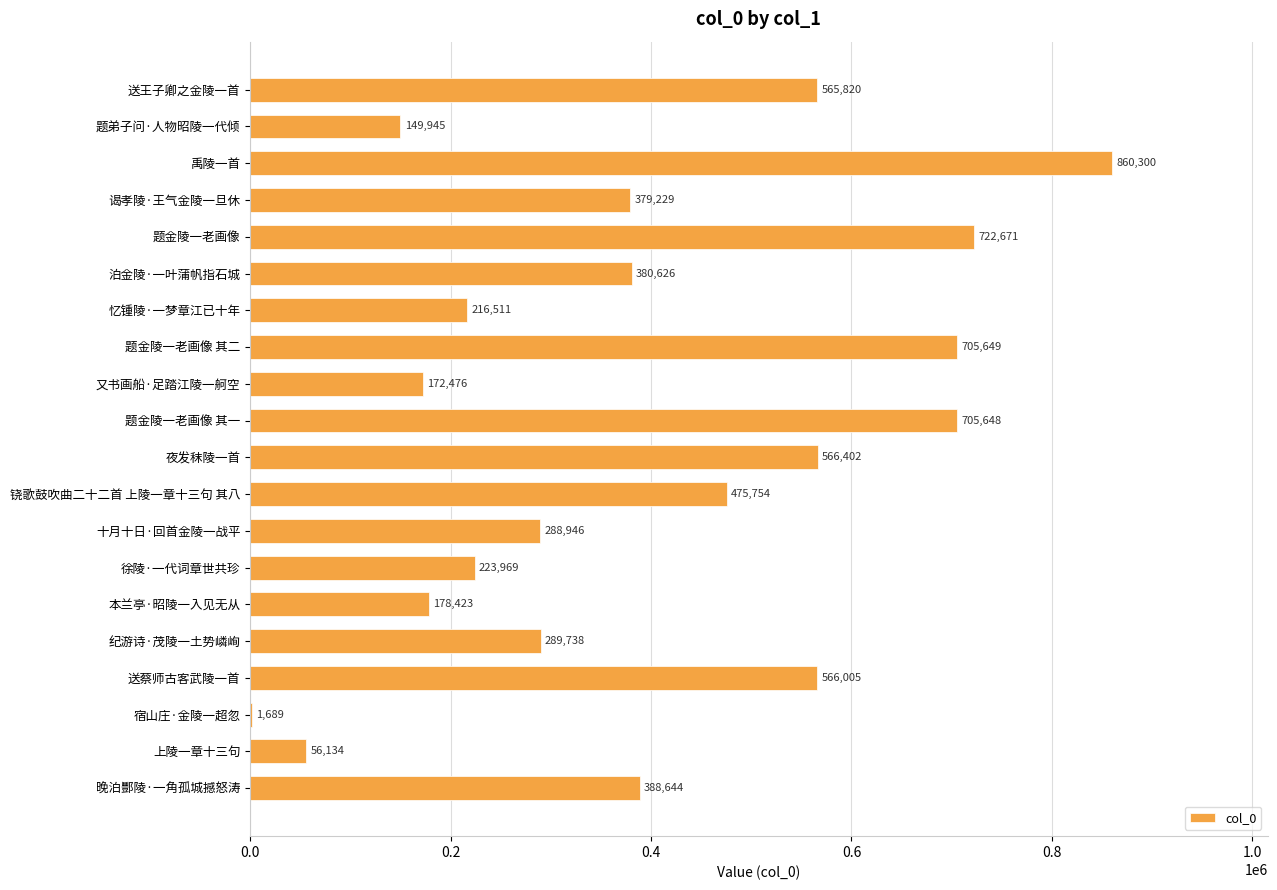

Is it true that the value at 上陵一章十三句 is 16700?

False